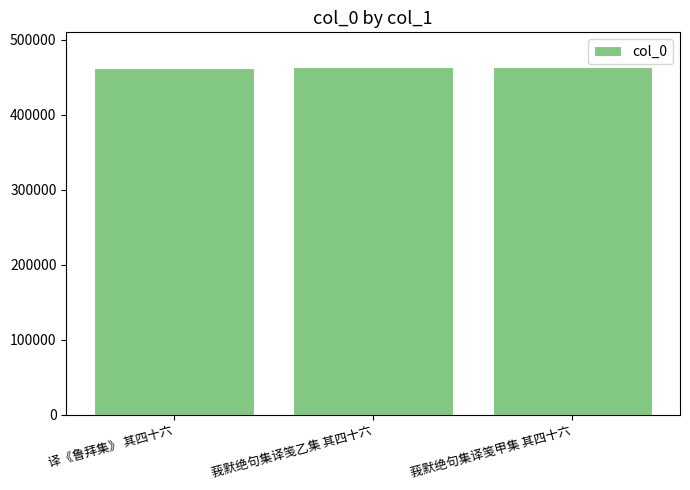

What is the sum of the values at 莪默绝句集译笺甲集 其四十六 and 莪默绝句集译笺乙集 其四十六?

926601